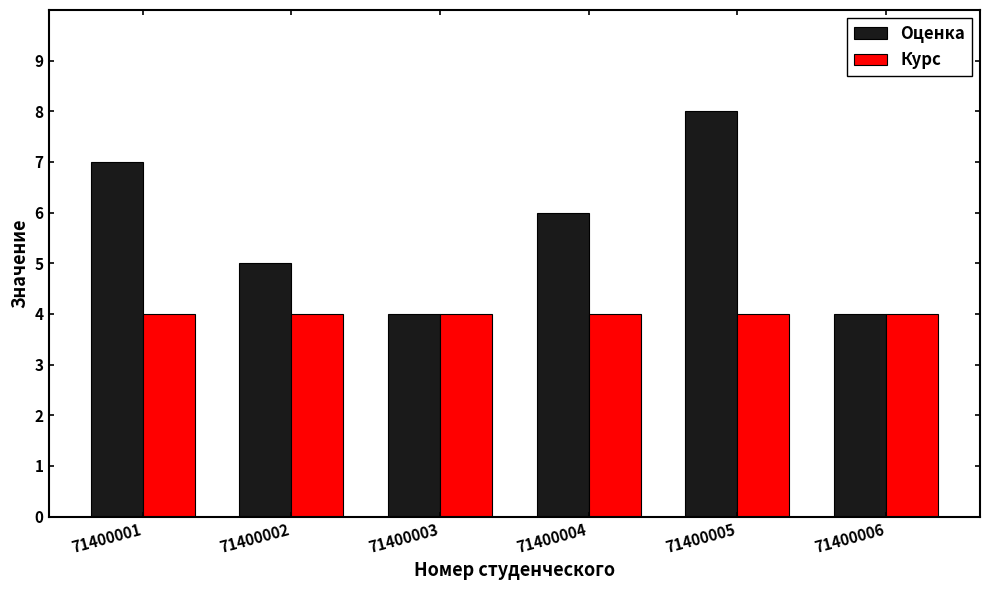

What is the highest value of the Оценка series?

8